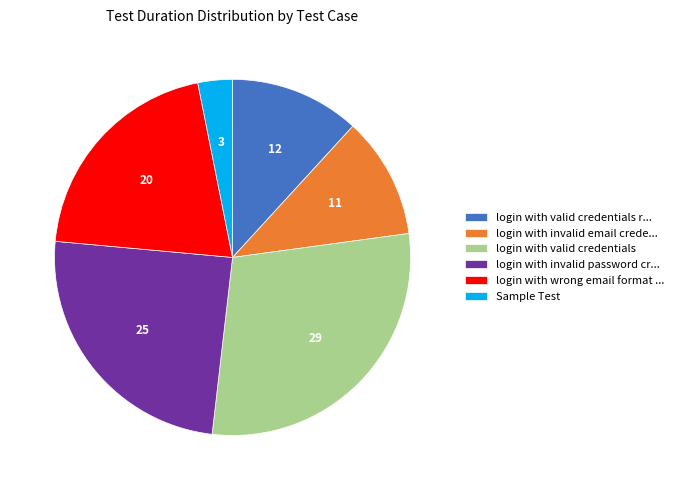

What is the ratio of the value at login with invalid password cr... to the value at login with valid credentials r...?

2.1